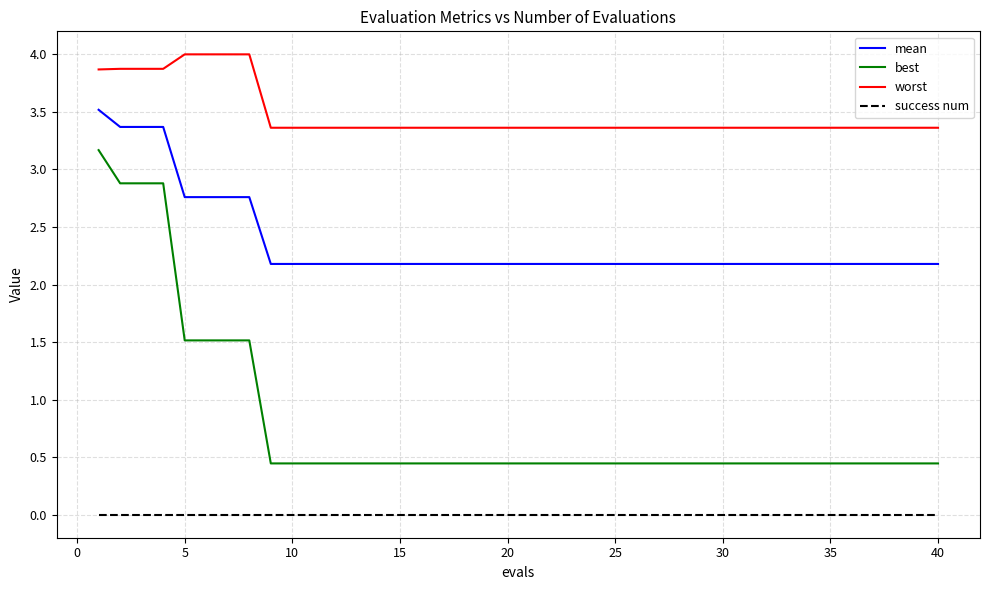

Does the chart have visible grid lines?

Yes